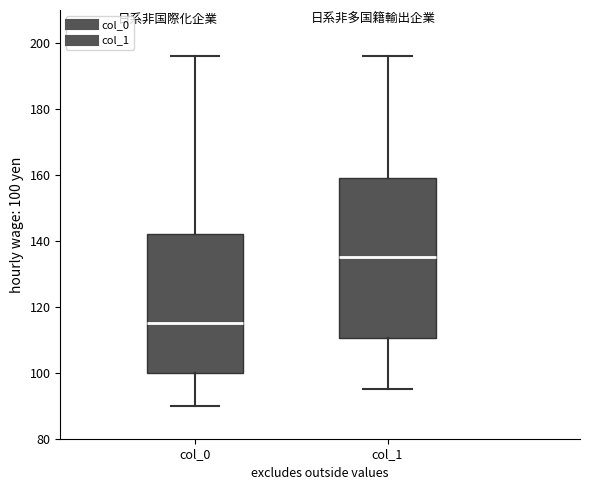

Reading left to right, read every box against the y-axis: the position of its median line, the range the box covers, and the ends of its whiskers. The values are not printed on the chart, so give them approximately, as read against the axis.

col_0: median 116, box 100 to 142, whiskers 90 to 196
col_1: median 136, box 110 to 160, whiskers 96 to 196